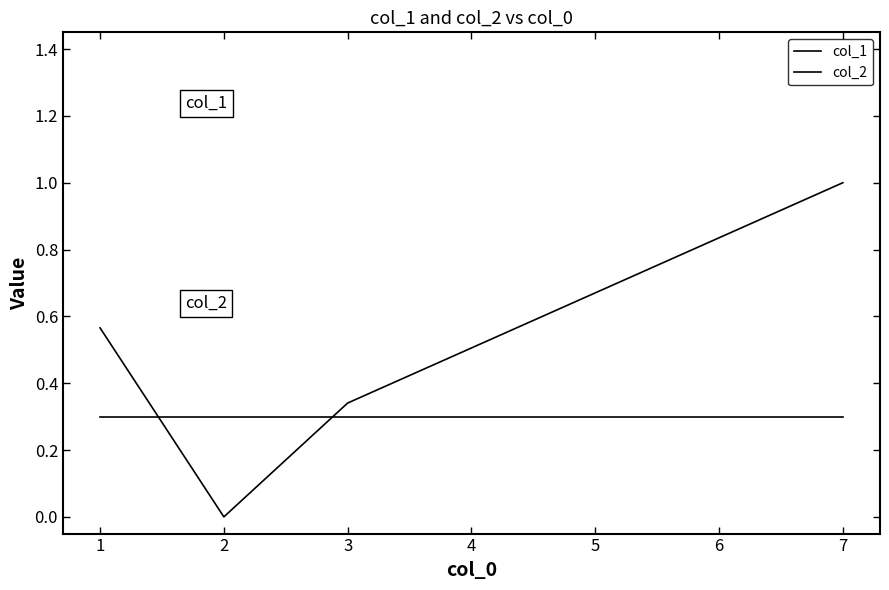

At 4, list the series in order from largest to smallest.

col_1, col_2